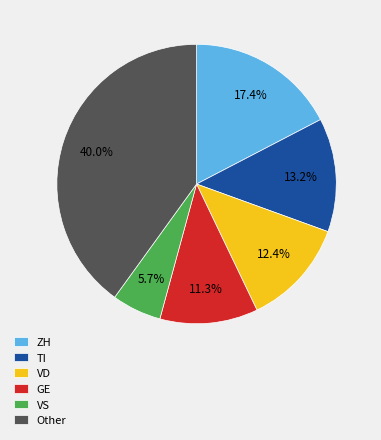

Is there any slice that represents more than half of the pie?

No